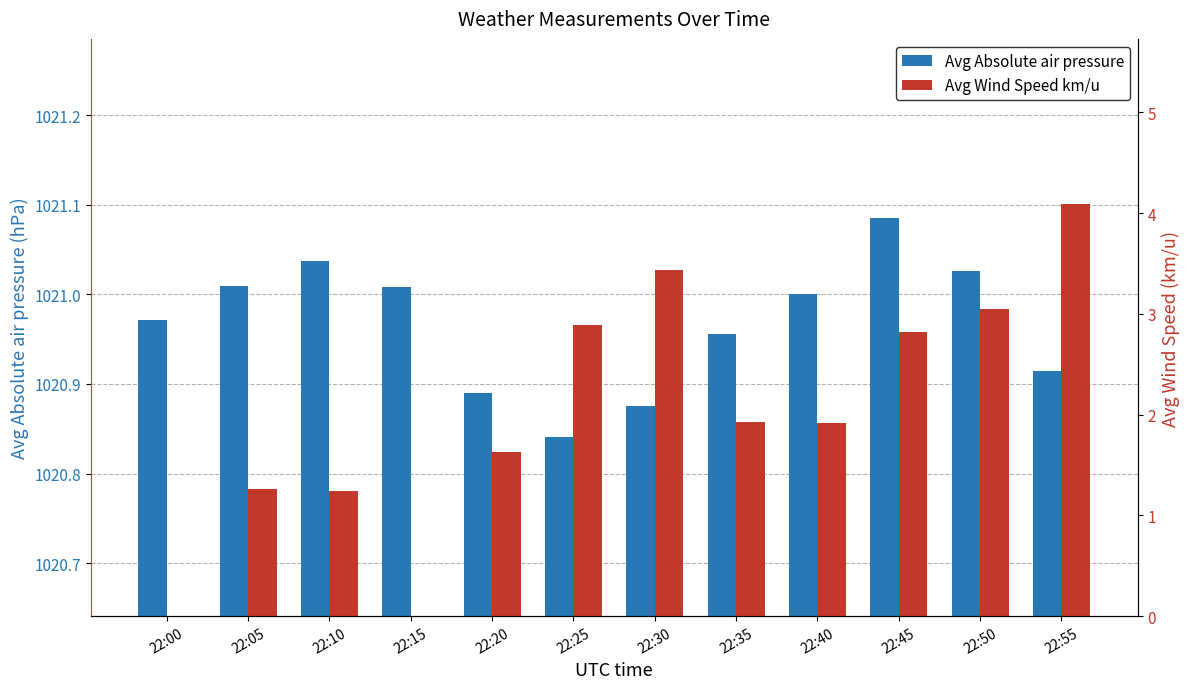

What is the sum of the Avg Wind Speed km/u values at 22:10 and 22:15?

1.2